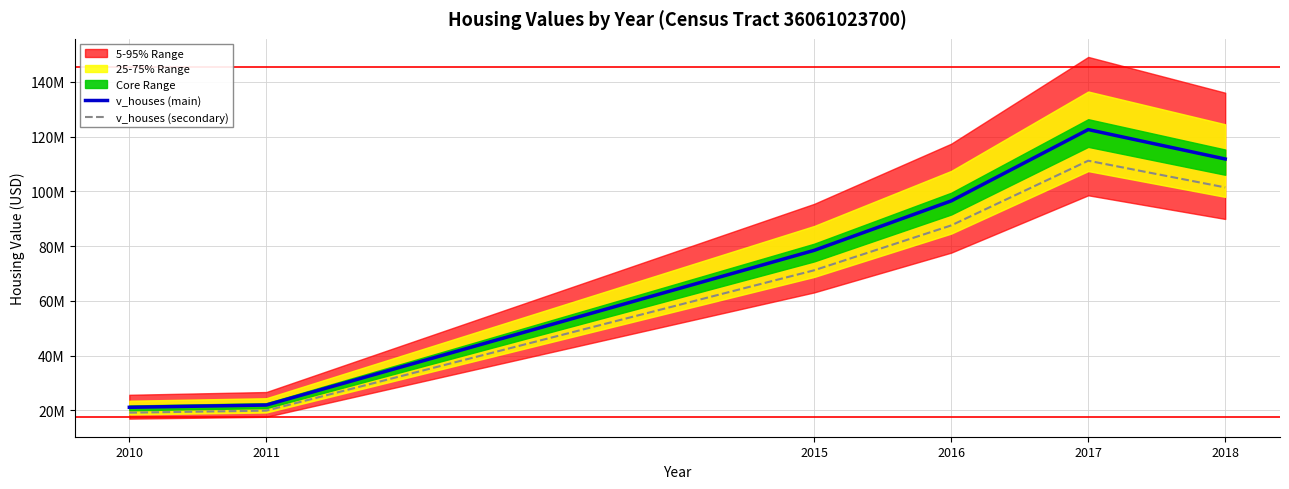

Which series has the largest range (max minus min)?

v_houses (main)